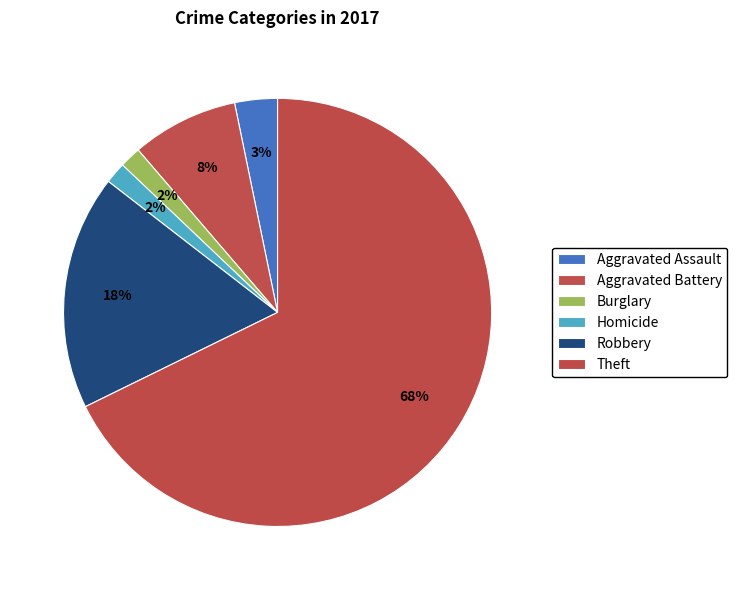

Count the number of slices in the pie.

6